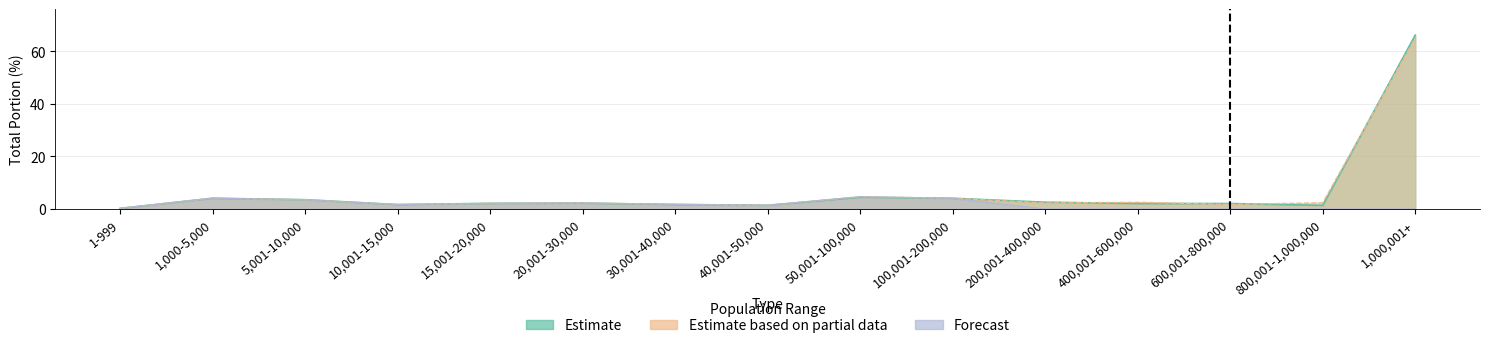

Which category has the lowest value across all series?

200,001-400,000